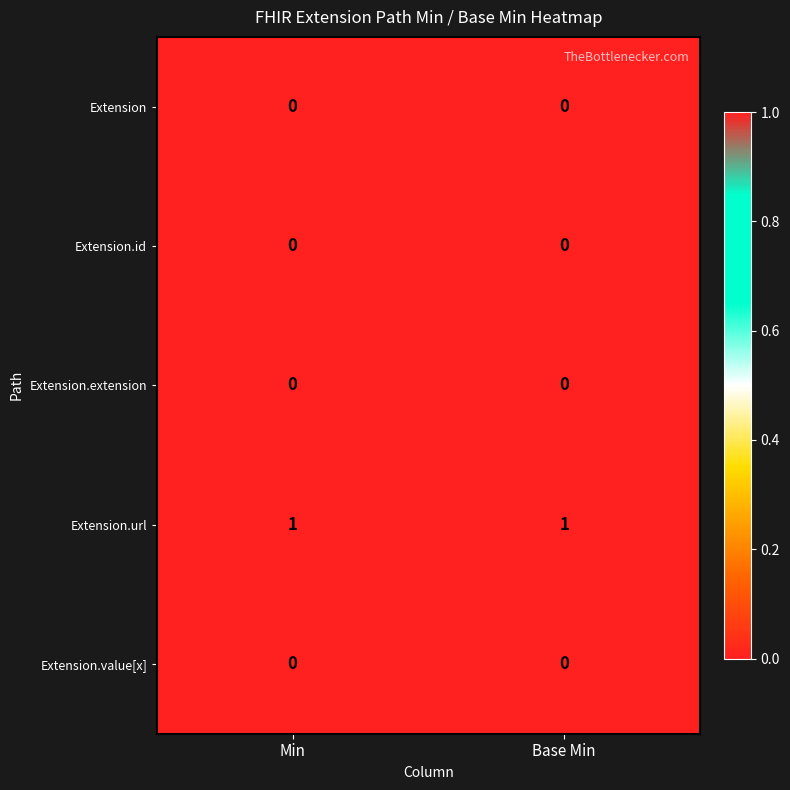

Which series has the largest total across all categories?

Extension.url